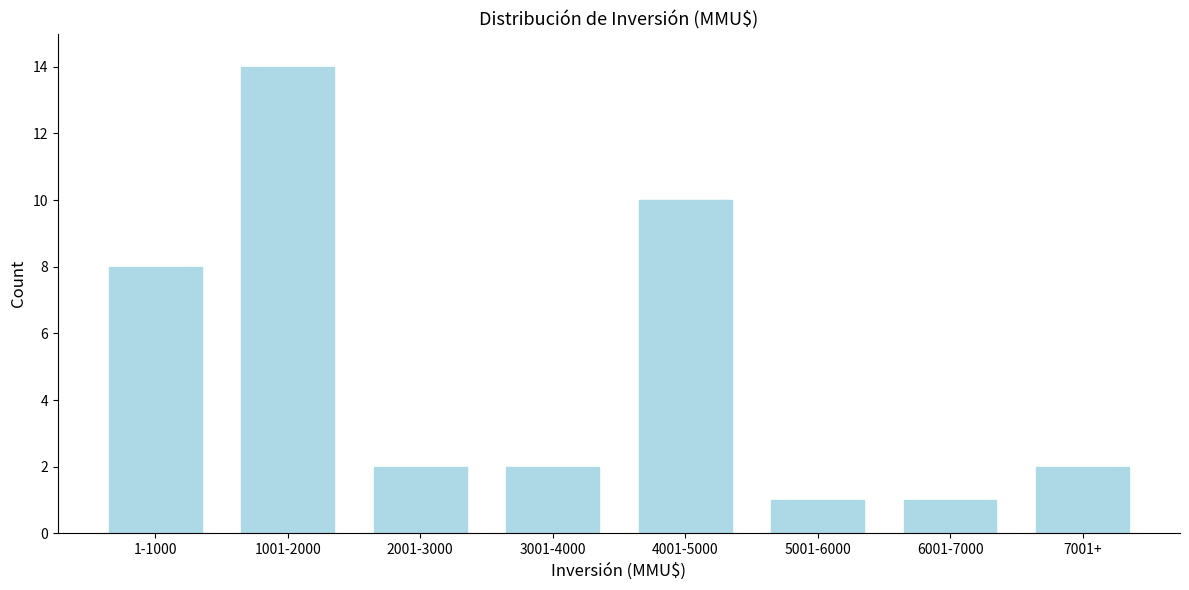

Reading left to right, transcribe all the data shown in this chart.

8	14	2	2	10	1	1	2